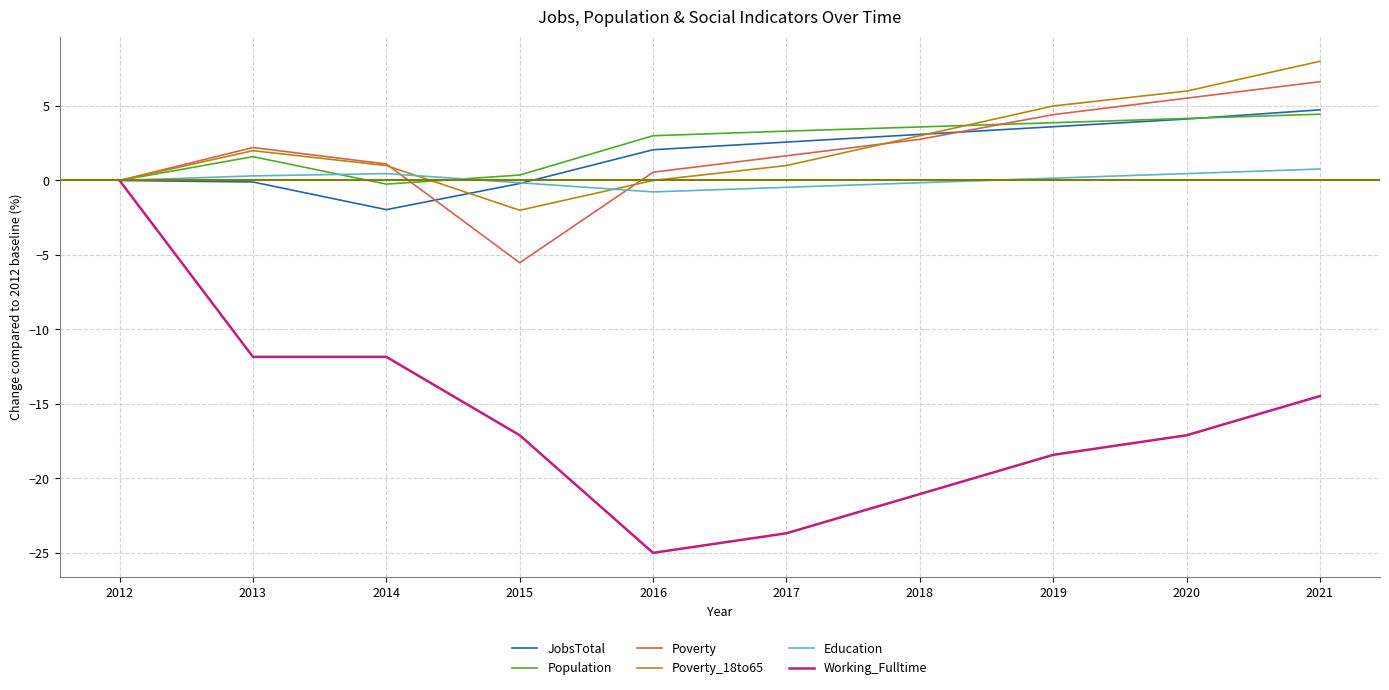

Which series has the largest range (max minus min)?

Working_Fulltime